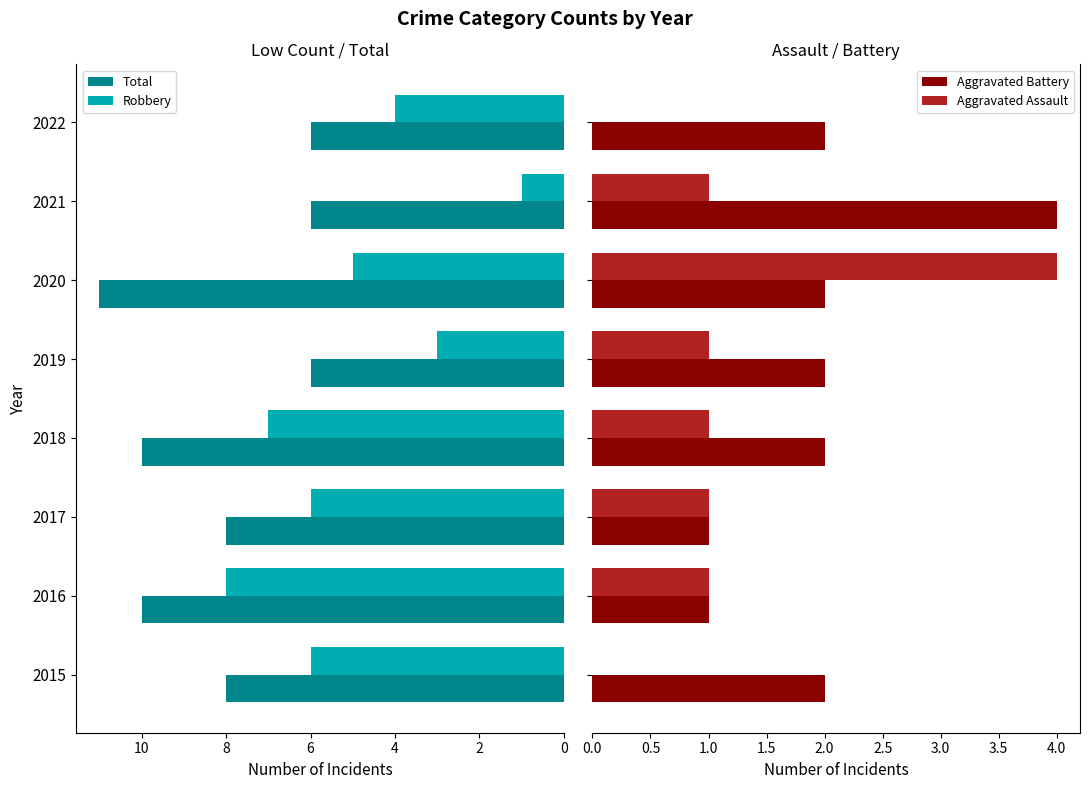

Which series has the largest total across all categories?

Total